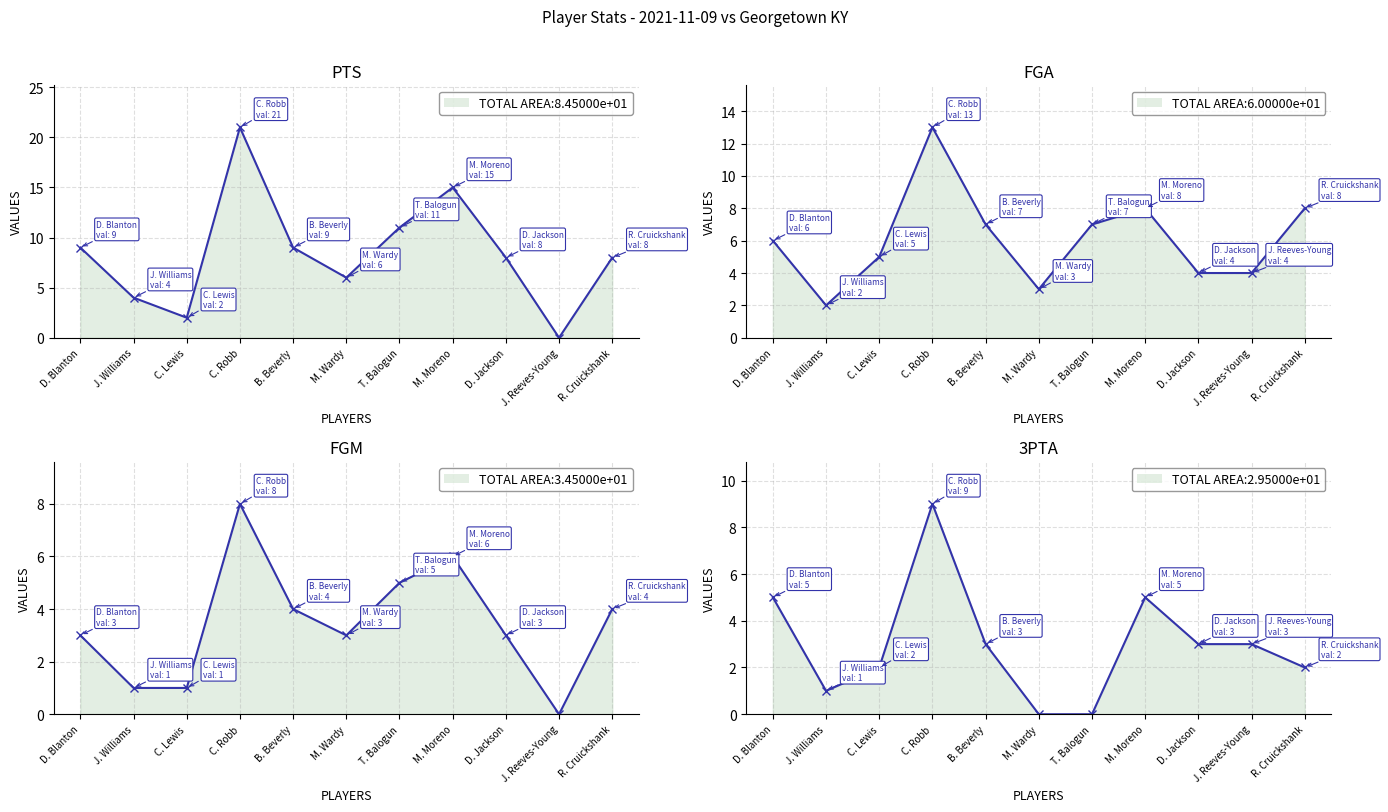

True or false: 3PTA and FGA intersect in this chart.

False